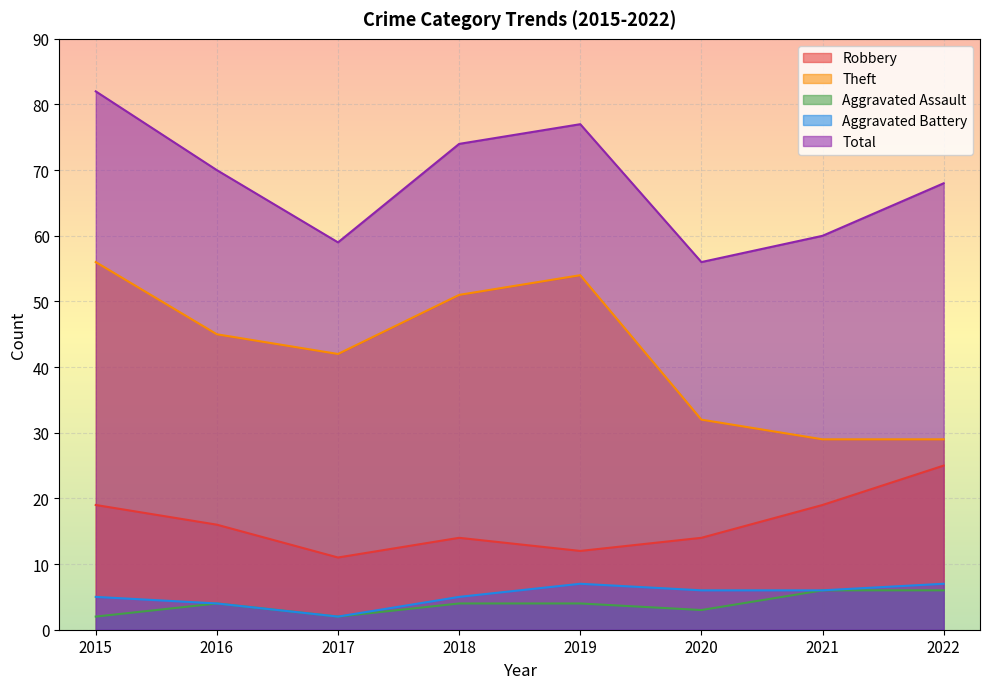

Where is Robbery nearest to the value 18?

2015